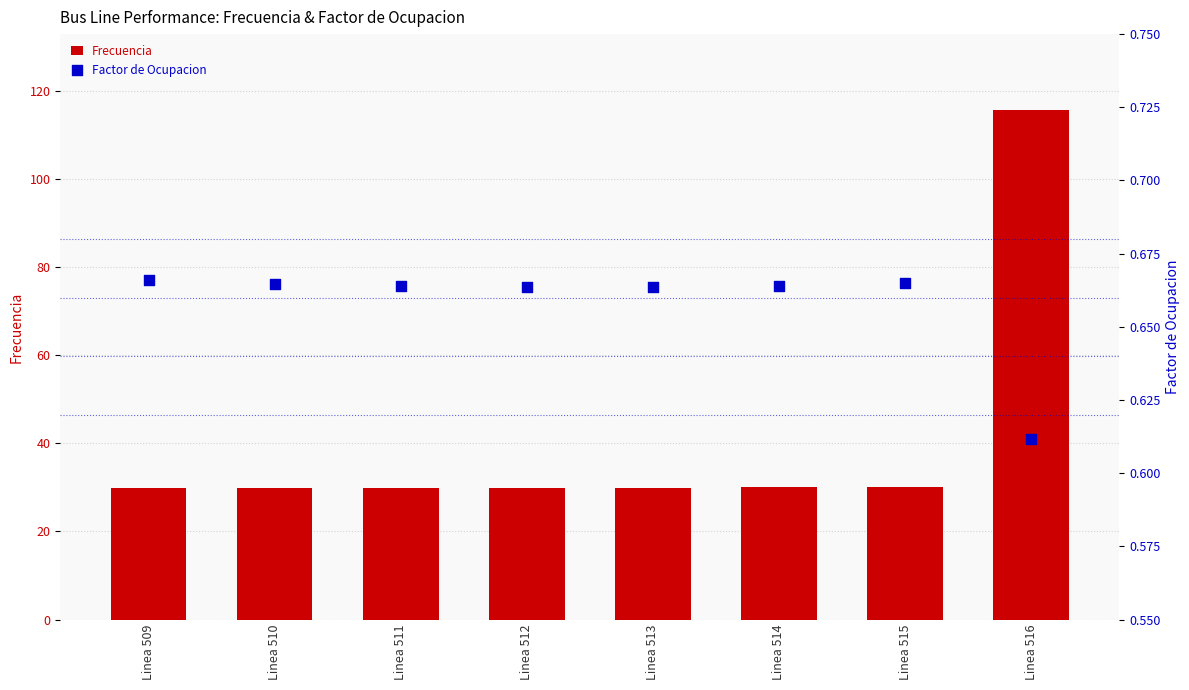

At which category is the sum across all series the highest?

Linea 516